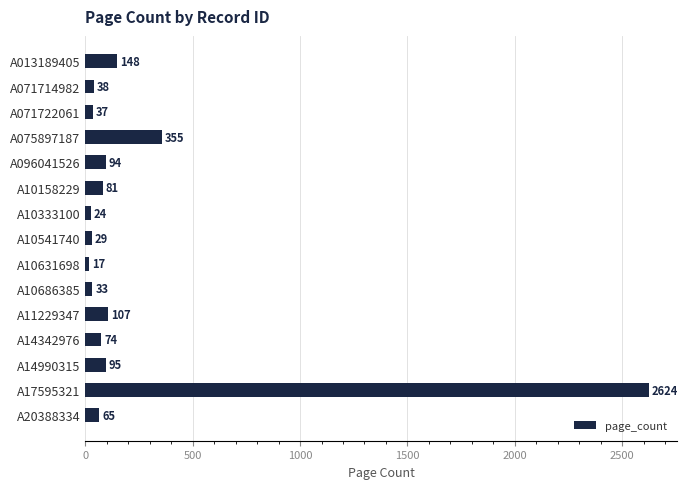

At which category does the chart reach its peak across all series?

A17595321